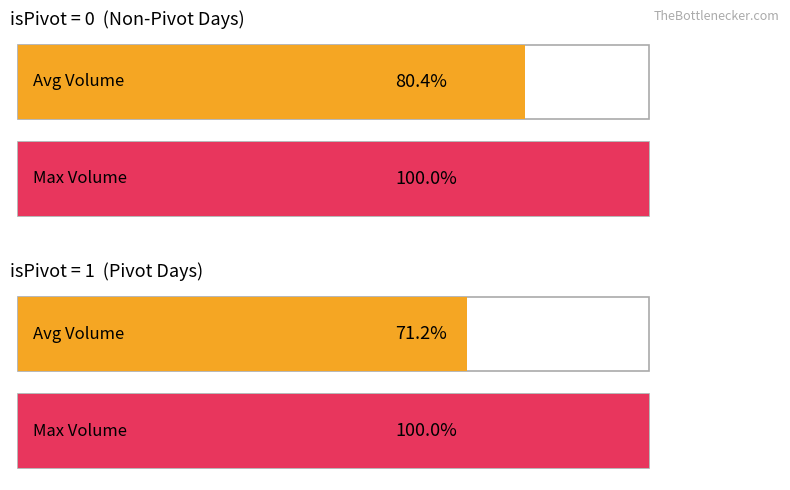

Does the chart contain any negative values?

No